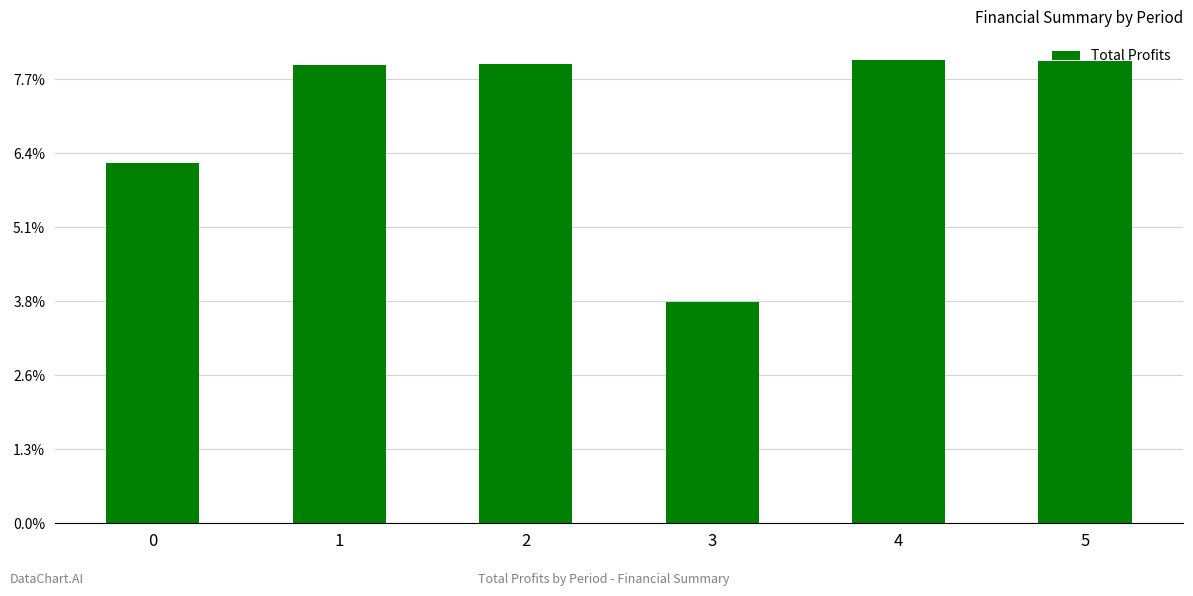

Does the chart contain any negative values?

No